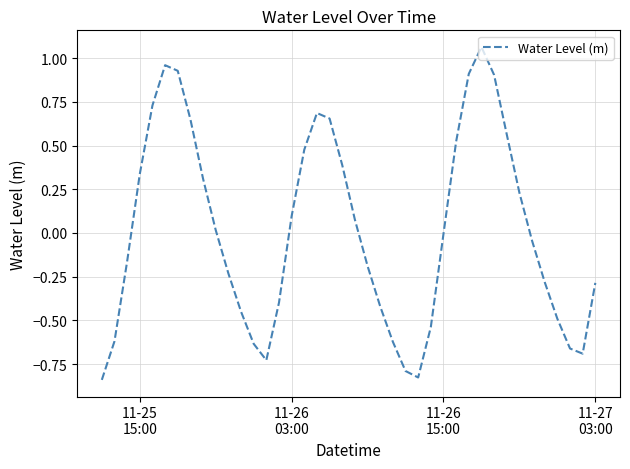

What is the difference between the maximum and minimum values?

1.9